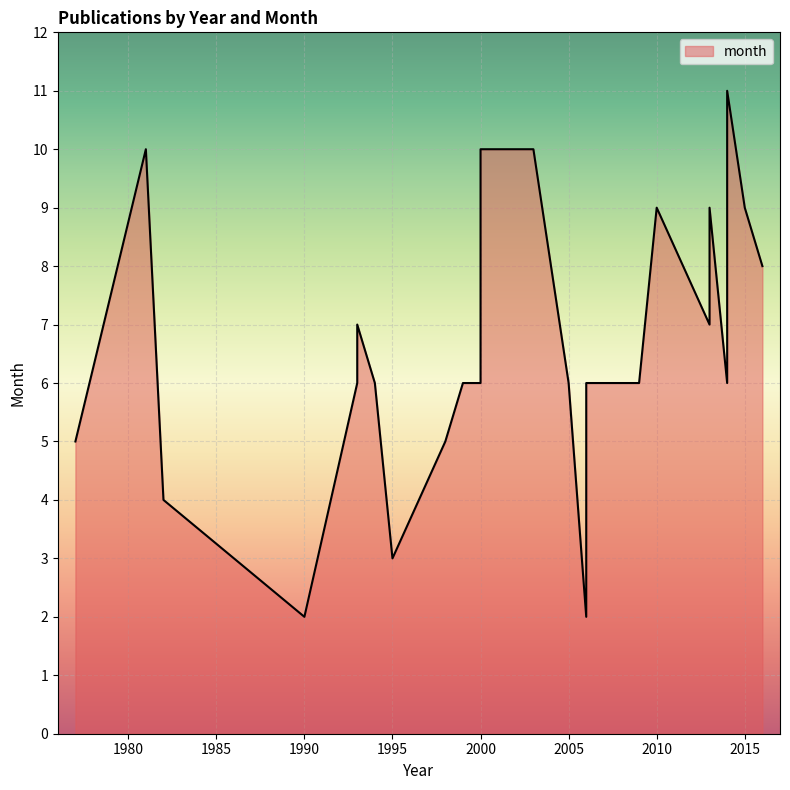

What is the change in value from 1993 to 2006?

-5